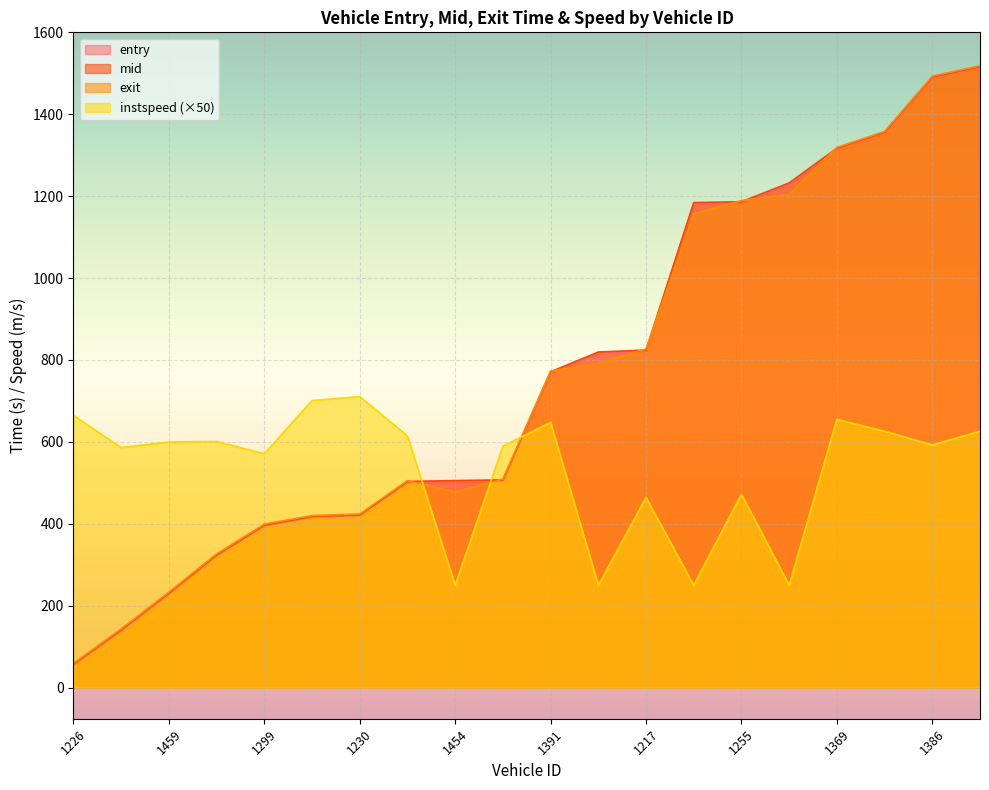

True or false: entry and mid intersect in this chart.

False